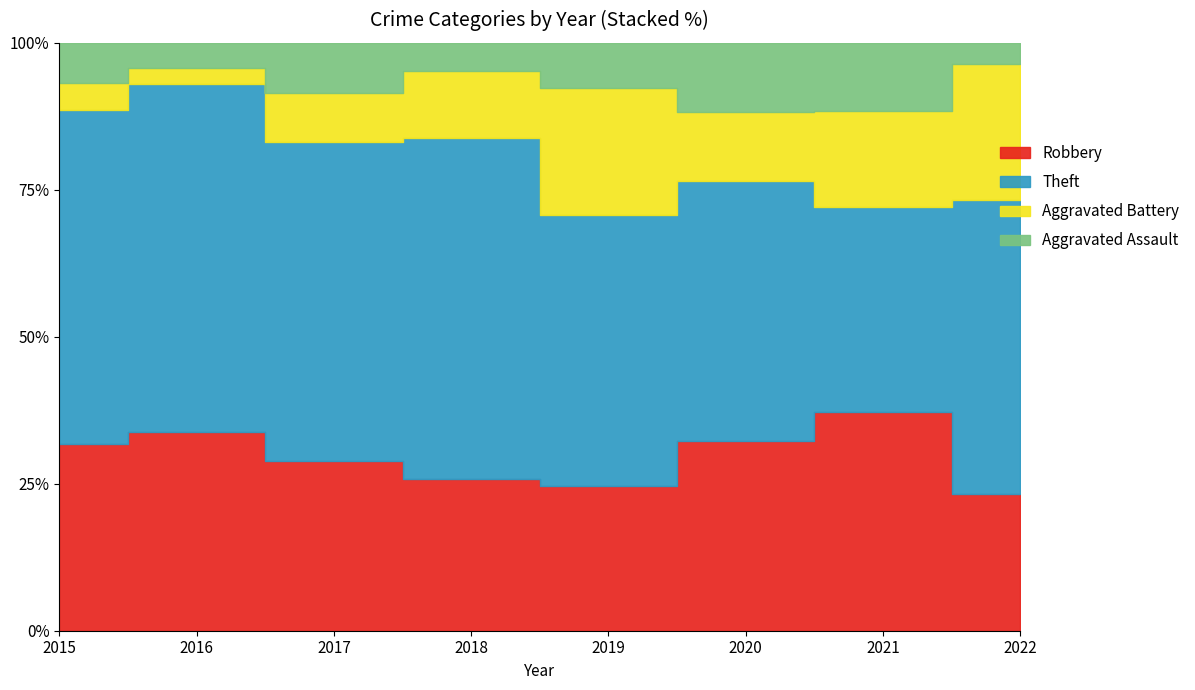

How many categories are shown in the chart?

8